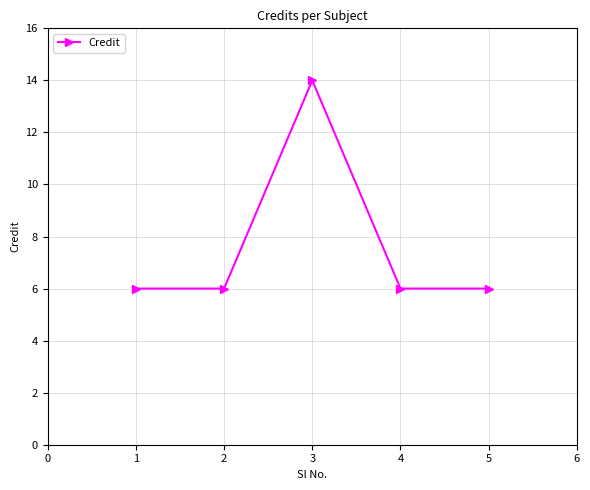

At which category does the chart reach its peak across all series?

3